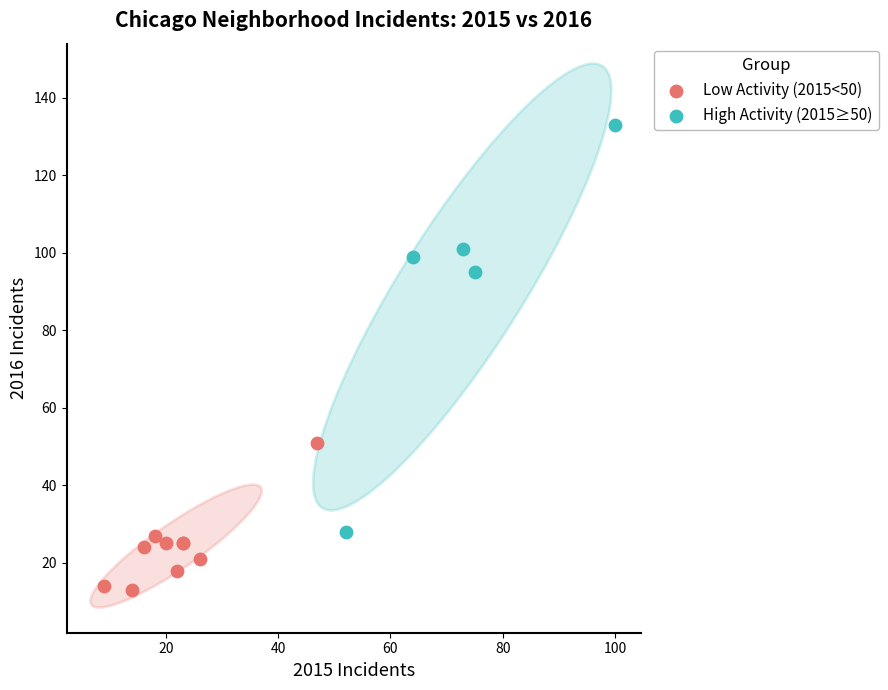

Which series reaches the maximum Y coordinate?

High Activity (2015≥50)